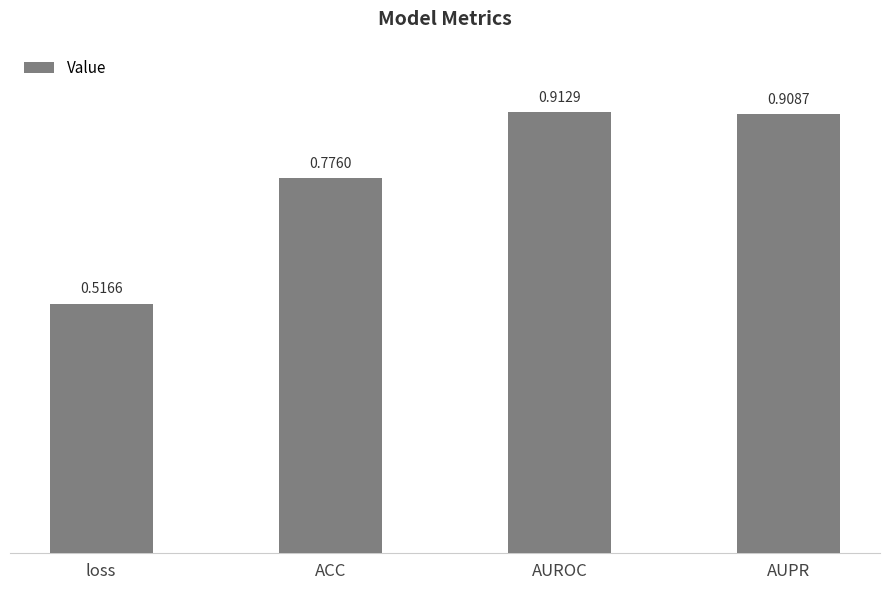

What is the label of the 1st bar from the left?

loss